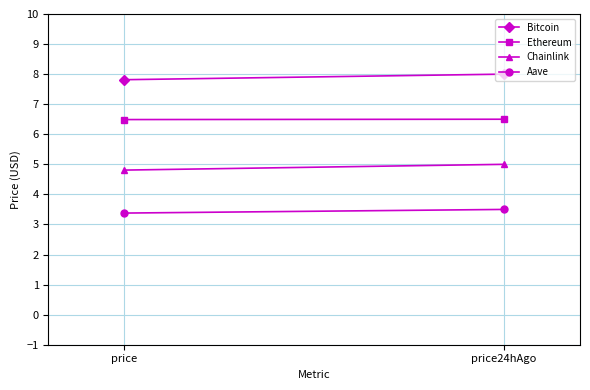

How many lines are shown in the chart?

4